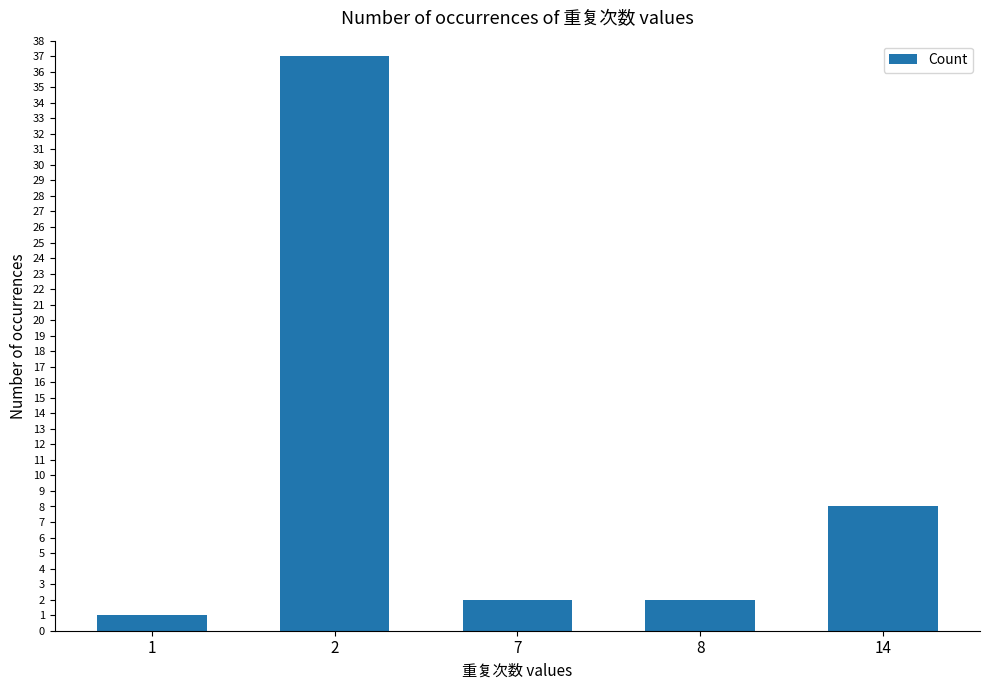

What is the sum of all values?

50